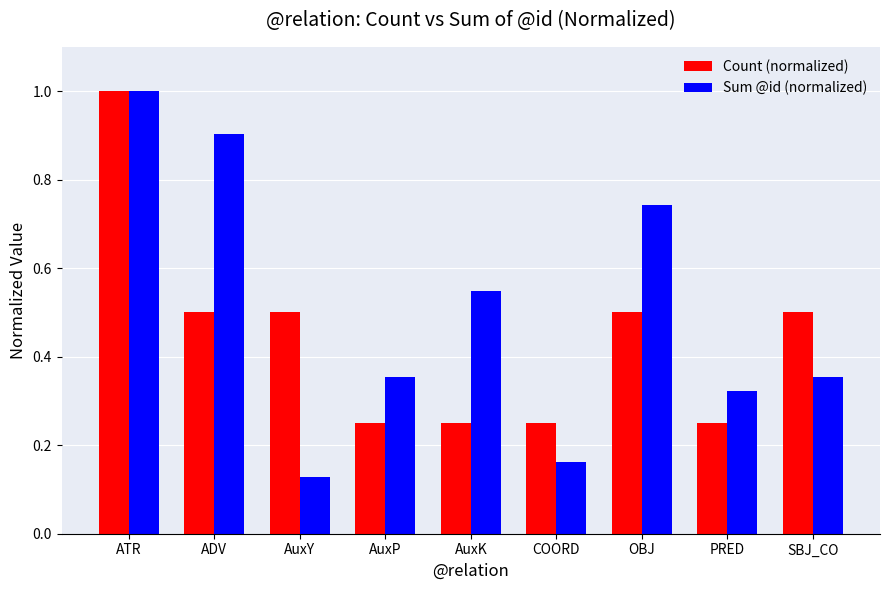

What is the highest value of the Sum @id (normalized) series?

1.0